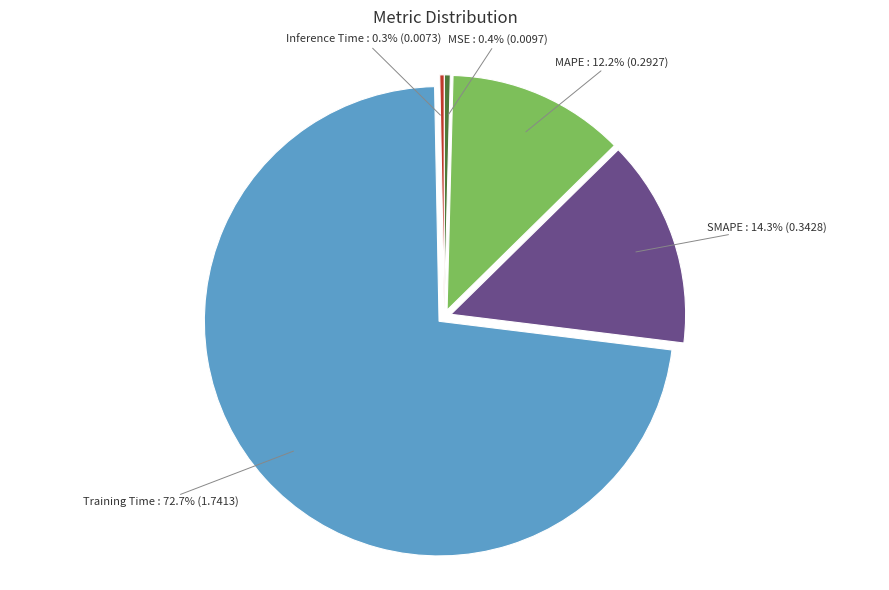

Which slice is the largest?

Training Time